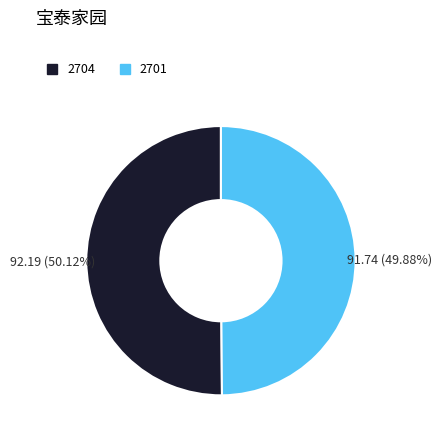

Does any single category account for the majority?

Yes